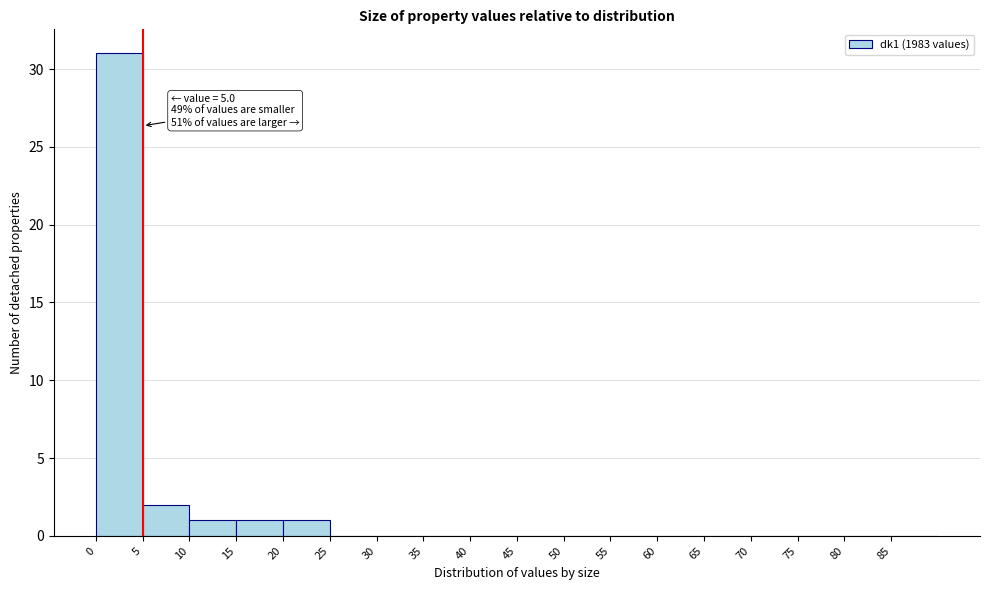

Which range on the x-axis has the tallest bar?

0 to 5